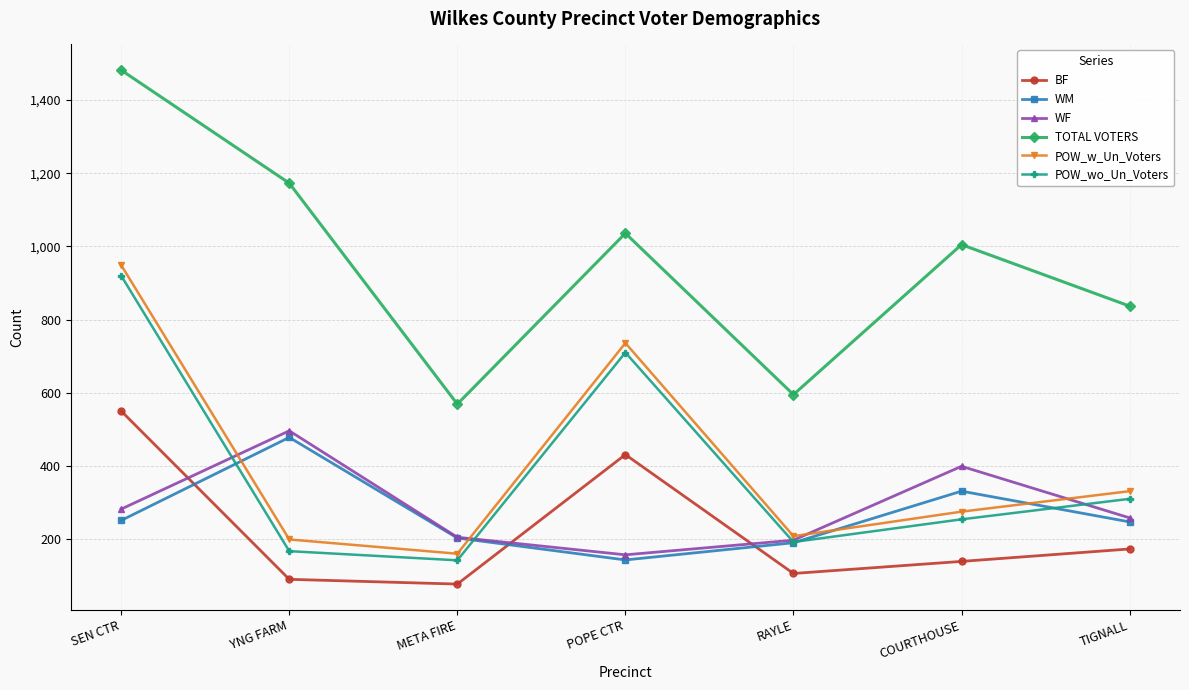

True or false: TOTAL VOTERS and BF cross at least once.

False